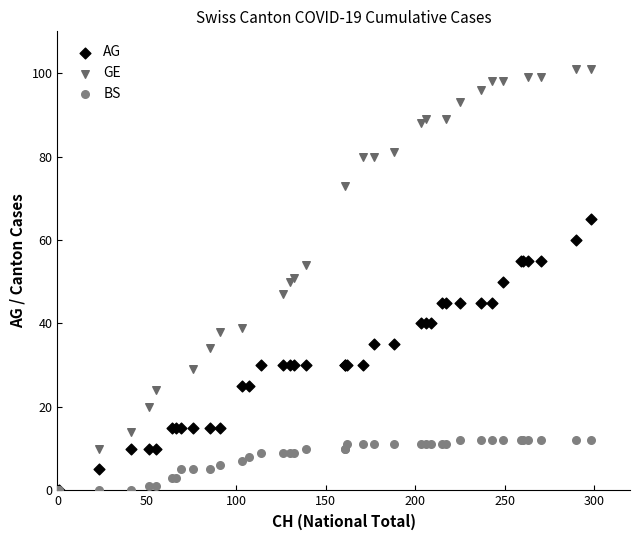

Which series has the largest Y range (max minus min)?

GE